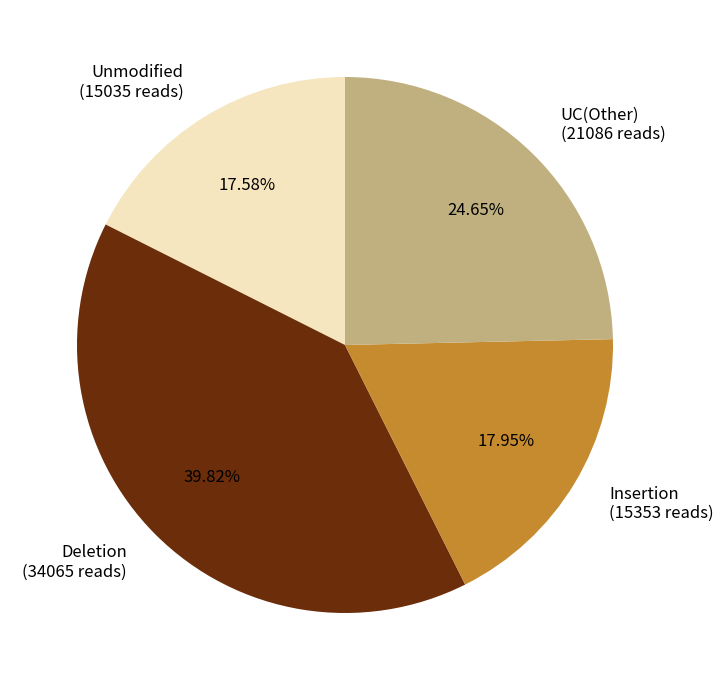

Combined, do UC(Other) (21086 reads) and Unmodified (15035 reads) account for over 50%?

No